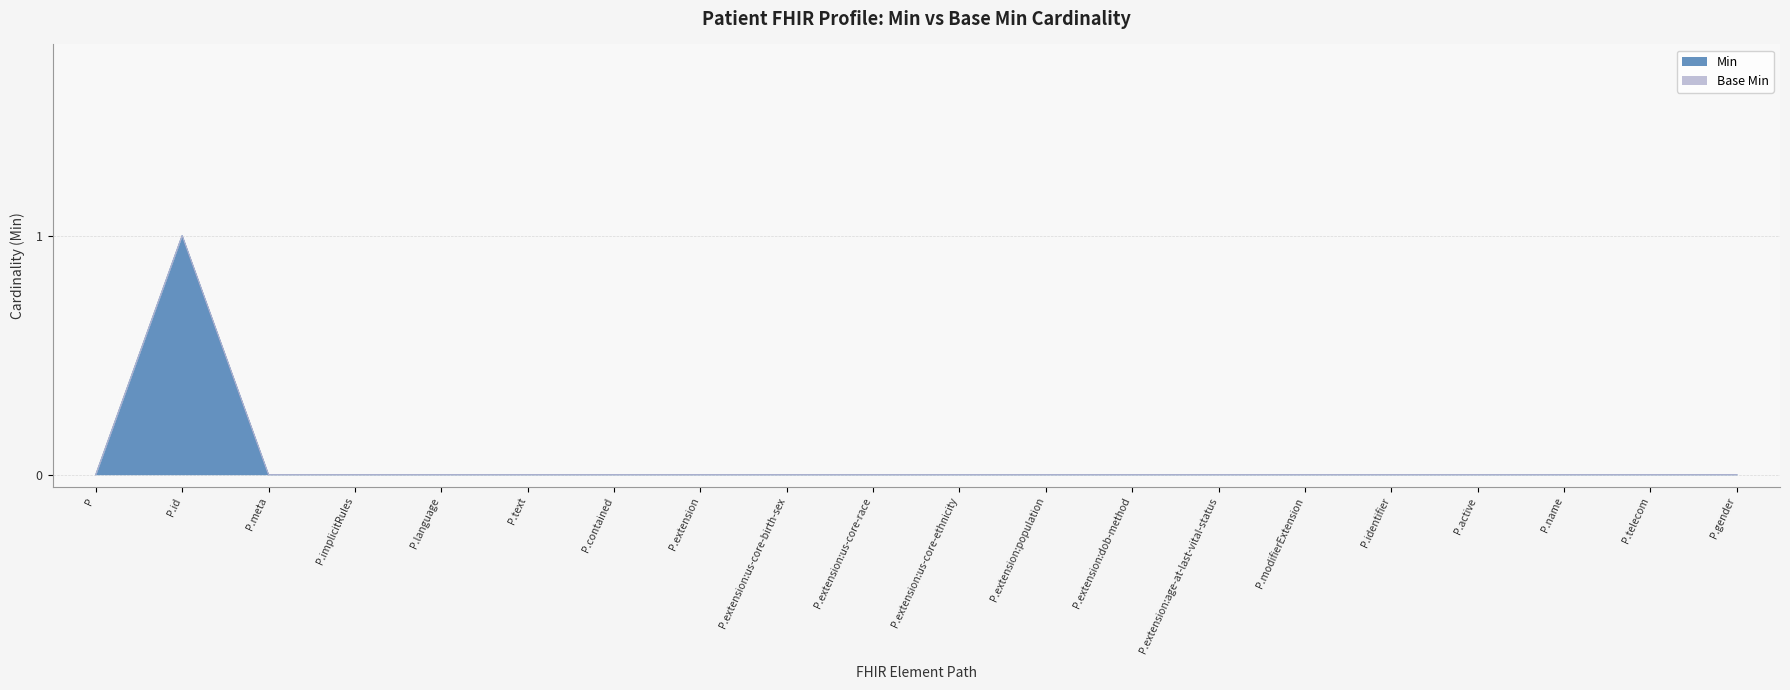

How many values are between 0 and 1?

20